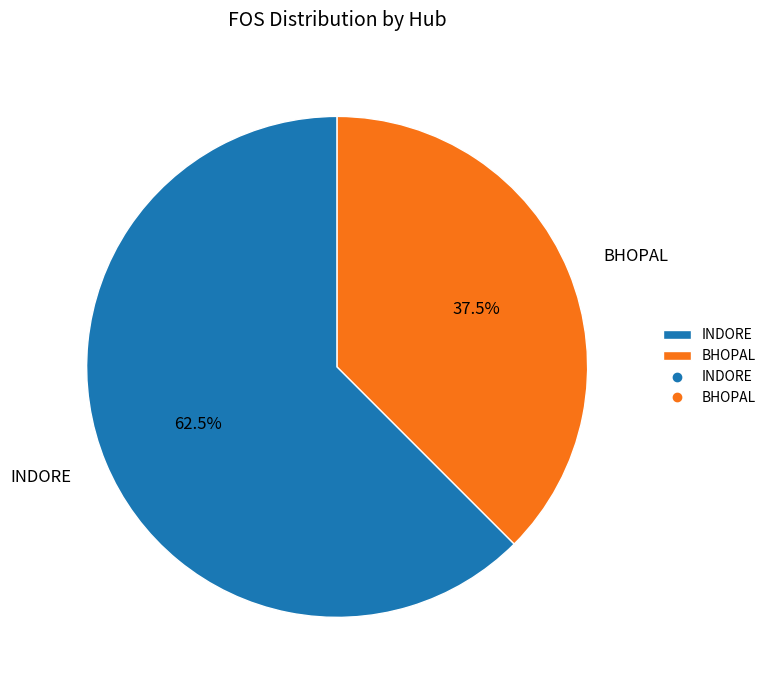

What is the ratio of the value at INDORE to the value at BHOPAL?

1.7